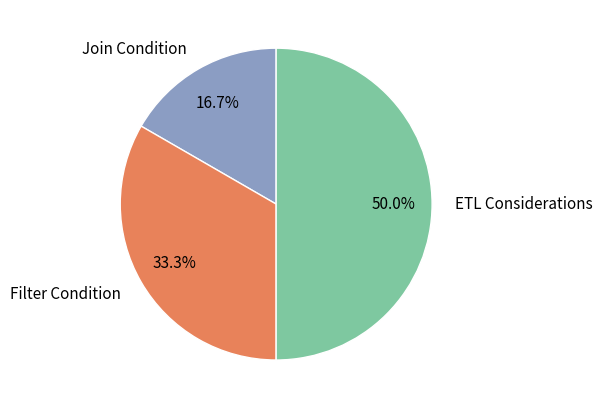

Is Filter Condition the majority of the pie?

No